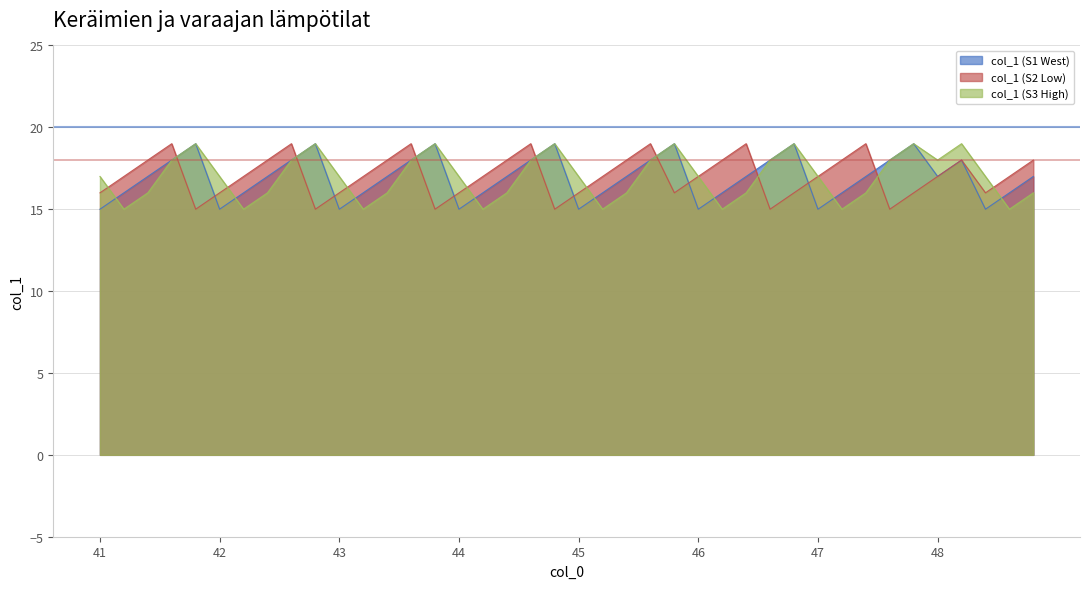

The value of col_1 (S1 West) at 43 is 27. True or false?

False